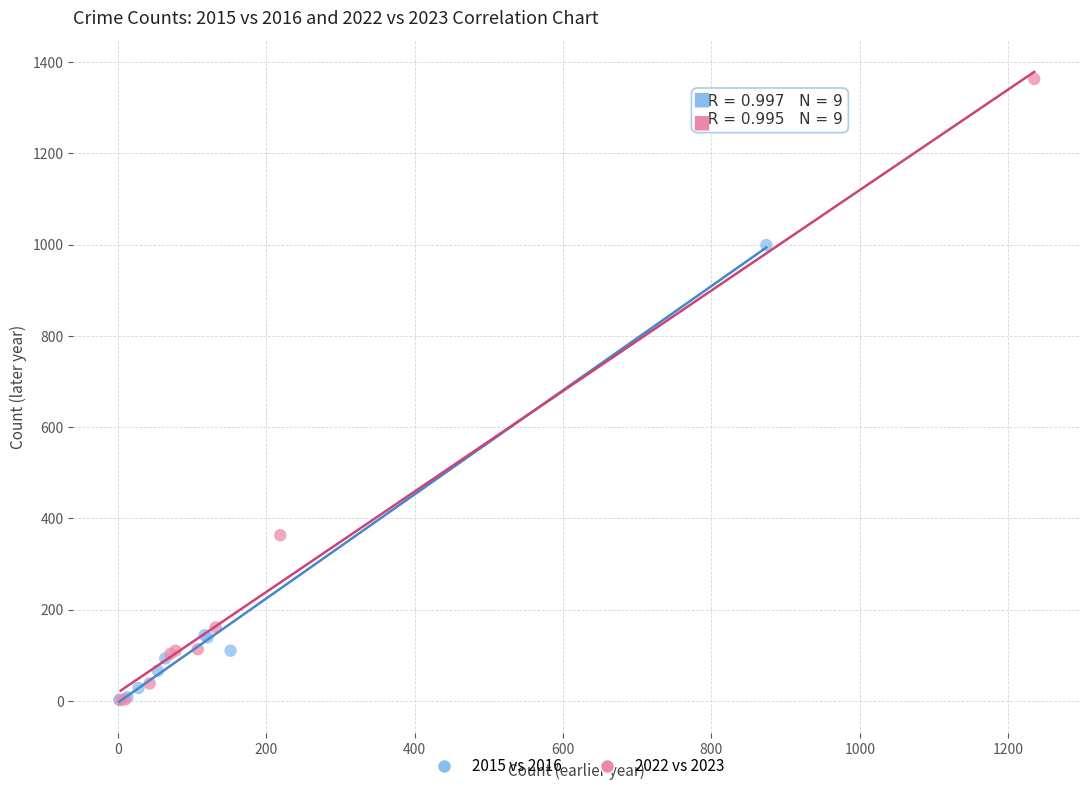

Which series has the widest spread of Y values?

2022 vs 2023